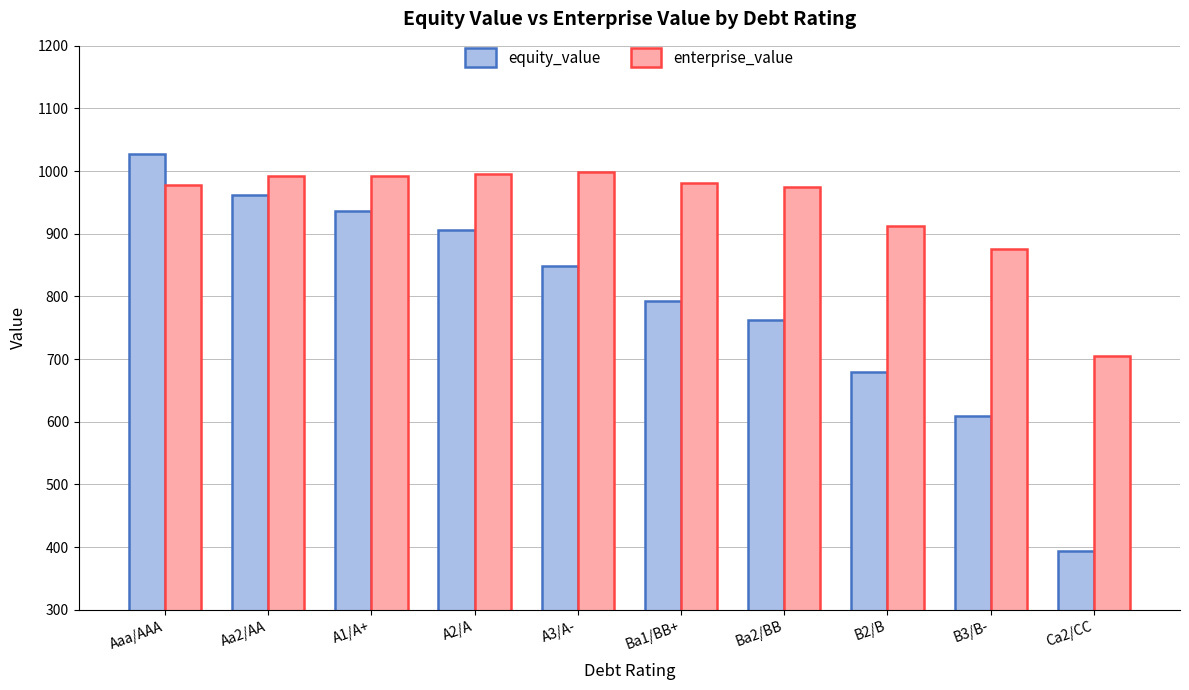

How many bars are there in each group?

2